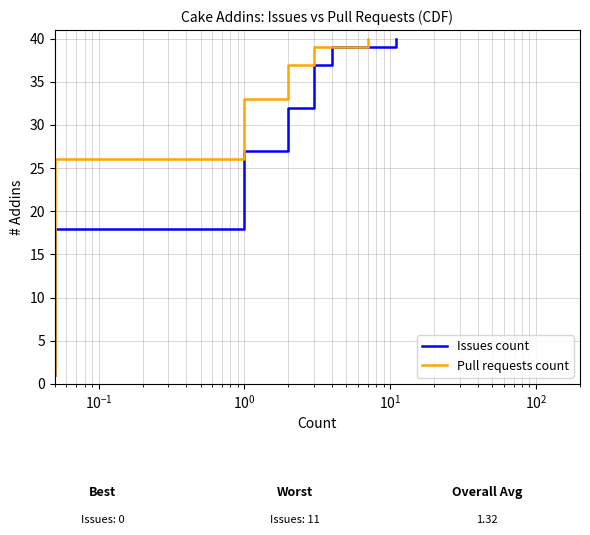

What are all the series names shown in the legend?

Issues count, Pull requests count